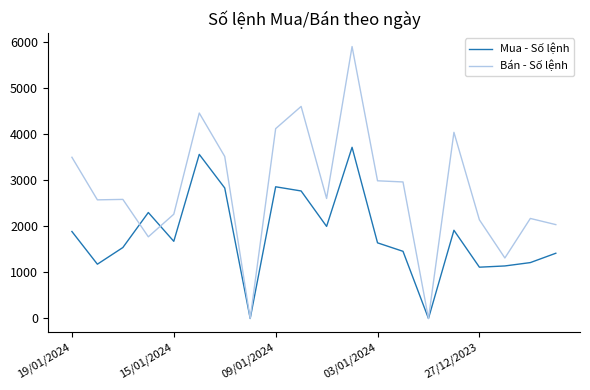

What is the highest value of the Bán - Số lệnh series?

5908